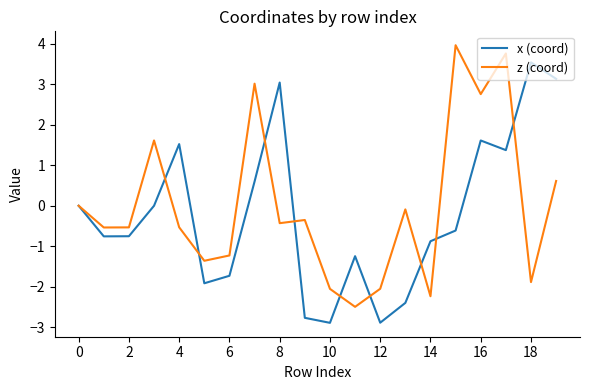

What is the highest value of the x (coord) series?

3.5